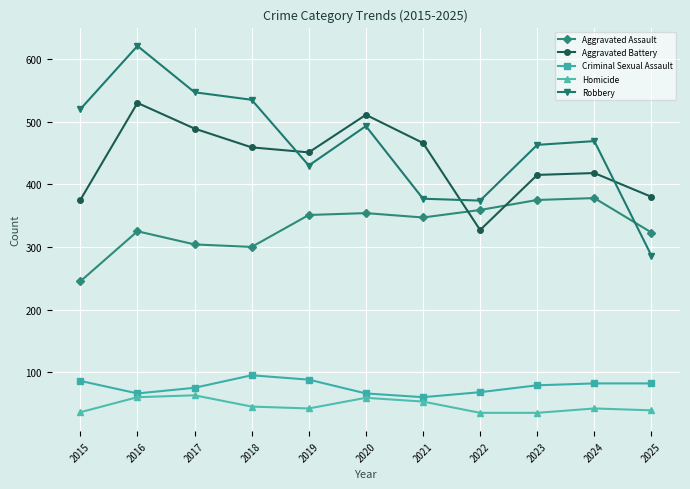

True or false: Aggravated Battery has more than 2 points higher than both neighbors.

True